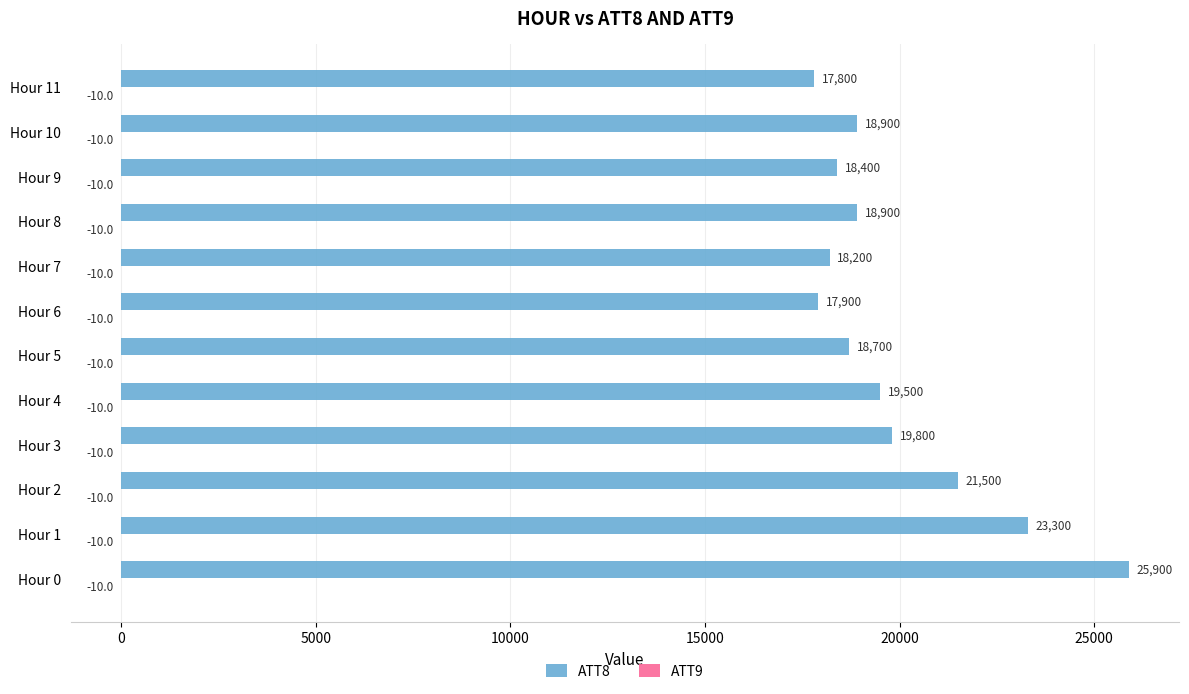

Where is ATT8 nearest to the value 21850?

Hour 2